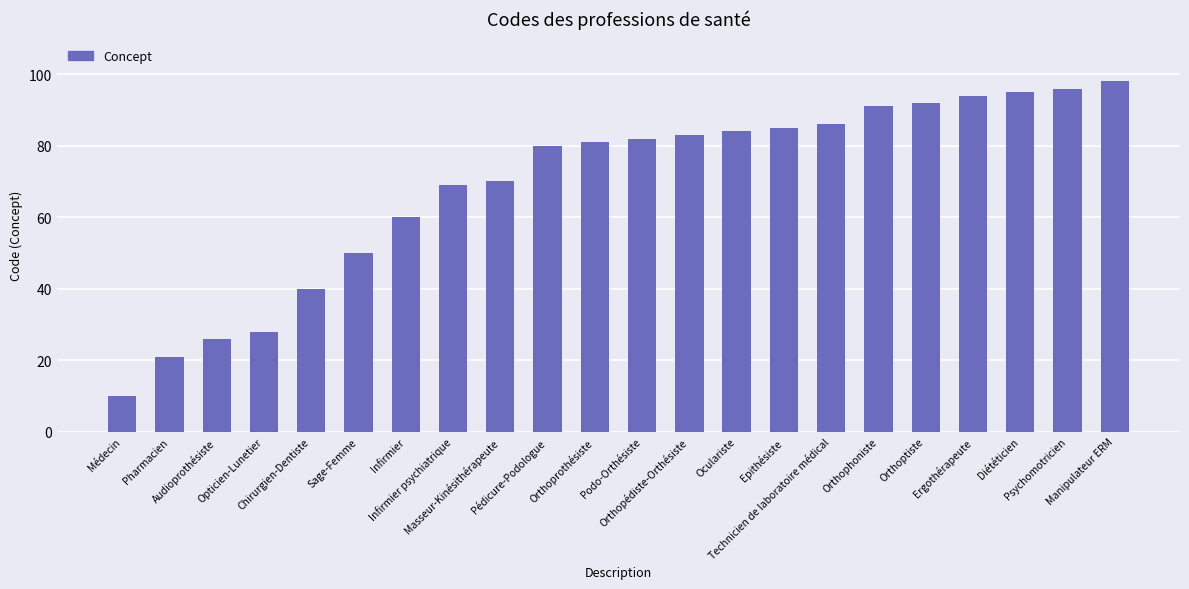

List the labels in order of value, largest first.

Manipulateur ERM, Psychomotricien, Diététicien, Ergothérapeute, Orthoptiste, Orthophoniste, Technicien de laboratoire médical, Epithésiste, Oculariste, Orthopédiste-Orthésiste, Podo-Orthésiste, Orthoprothésiste, Pédicure-Podologue, Masseur-Kinésithérapeute, Infirmier psychiatrique, Infirmier, Sage-Femme, Chirurgien-Dentiste, Opticien-Lunetier, Audioprothésiste, Pharmacien, Médecin